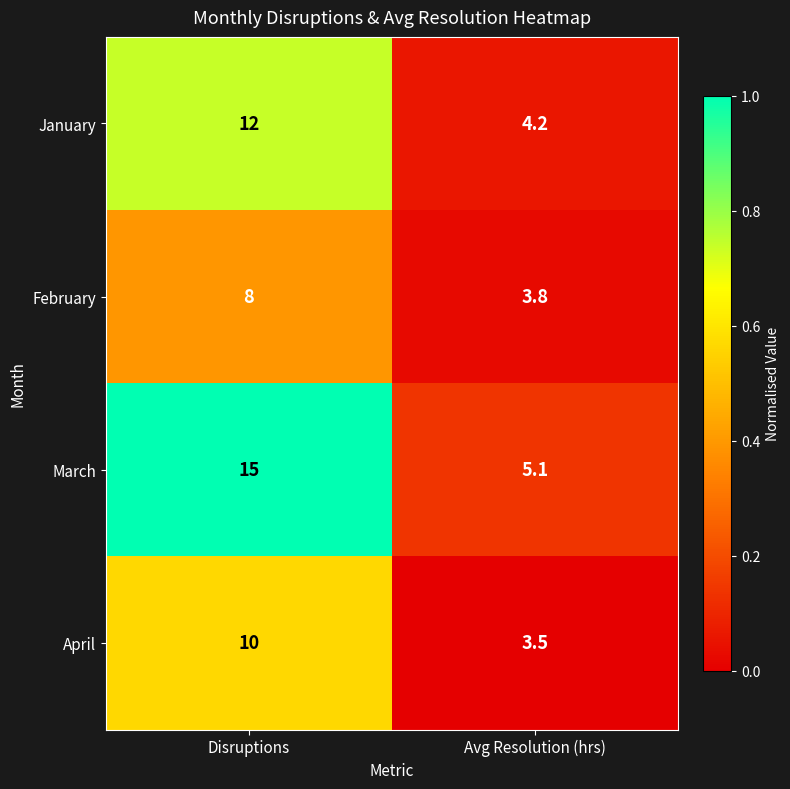

Reading left to right, list all the values displayed in this chart.

January: Disruptions=12.0	Avg Resolution (hrs)=4.2
February: Disruptions=8.0	Avg Resolution (hrs)=3.8
March: Disruptions=15.0	Avg Resolution (hrs)=5.1
April: Disruptions=10.0	Avg Resolution (hrs)=3.5